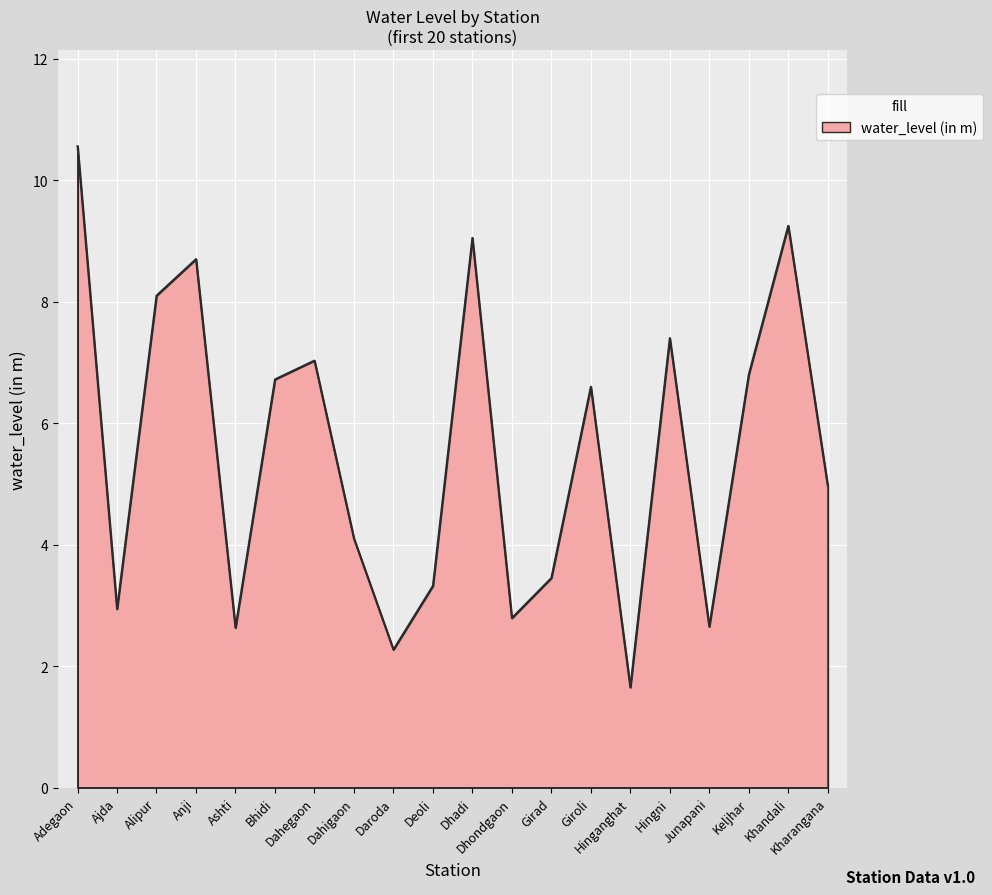

What is the difference between the maximum and minimum values?

8.9